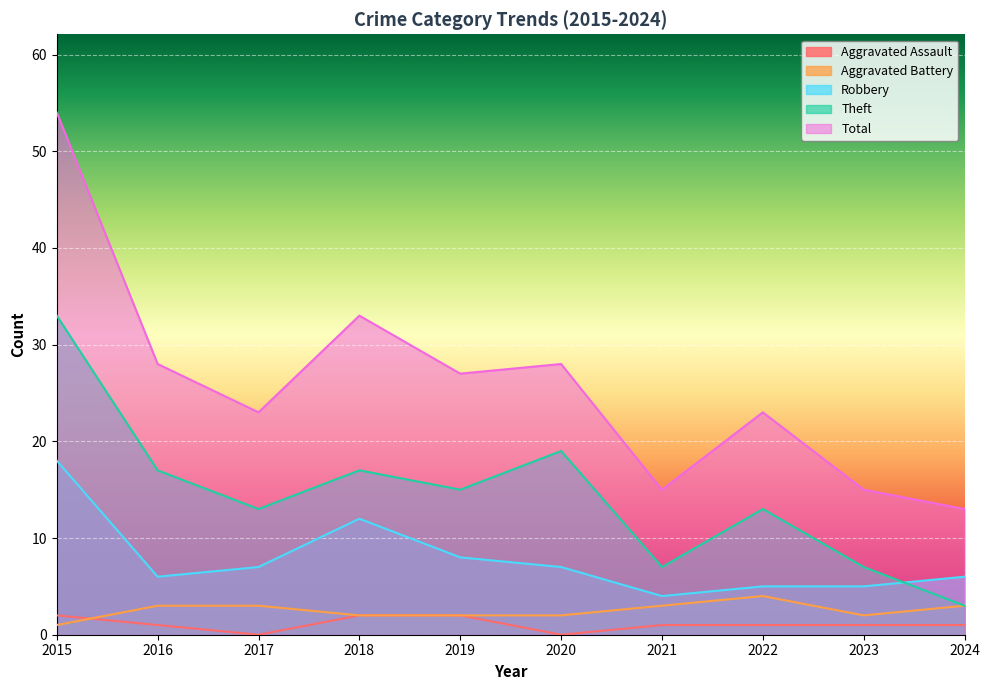

True or false: Aggravated Battery has more than 1 interior local peaks.

False